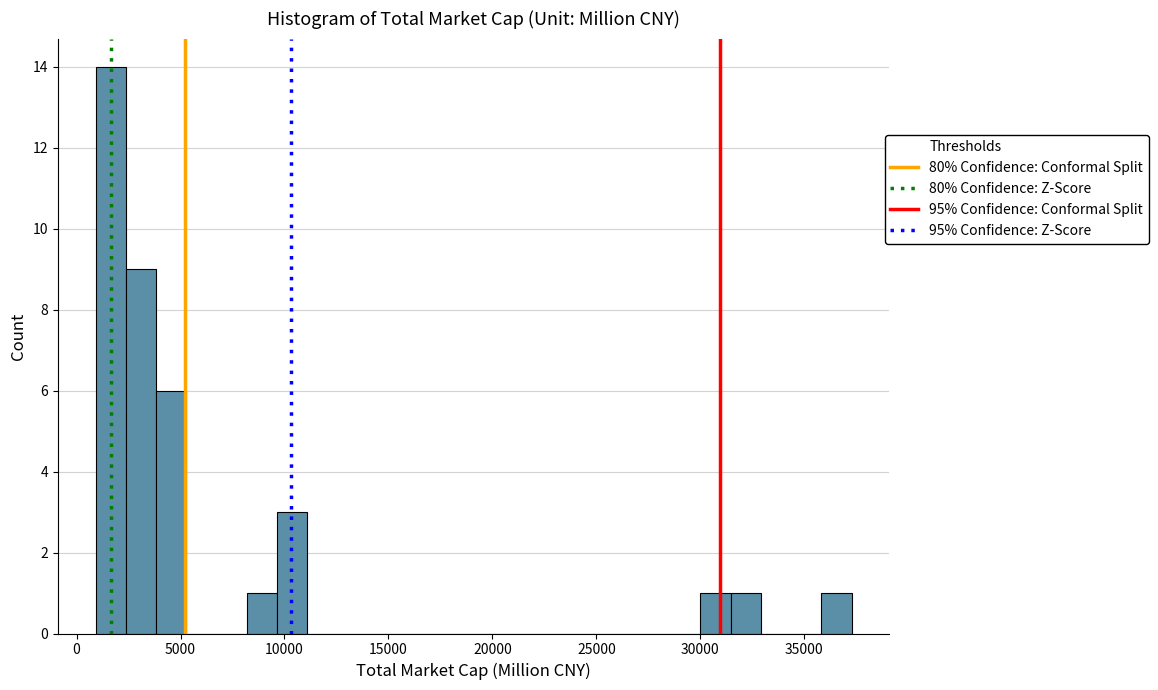

Read against the x-axis, roughly where is the centre of the tallest bar?

1500